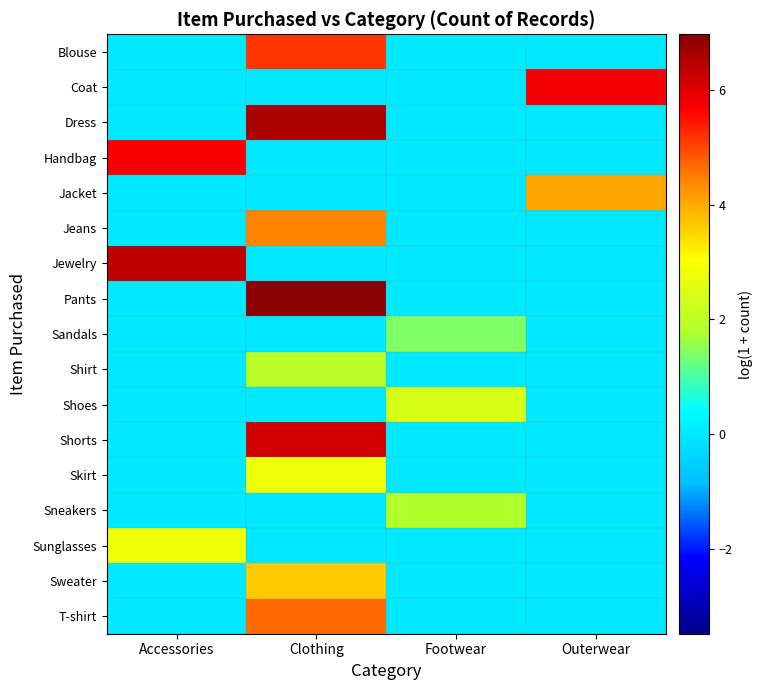

Between Clothing and Footwear, which series saw the biggest shift?

Pants